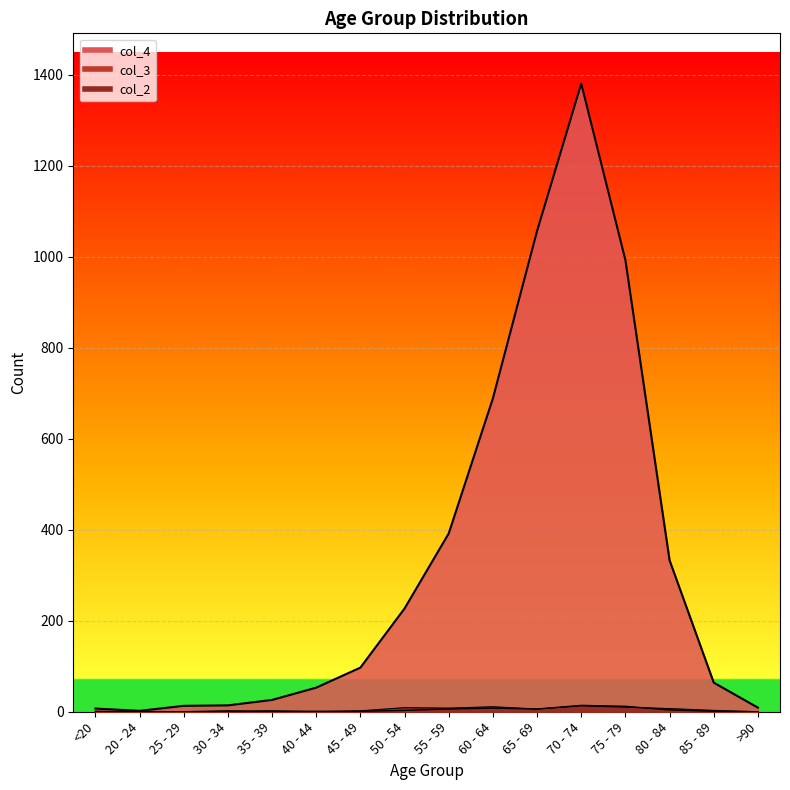

Does the chart display data point markers on the line(s)?

No